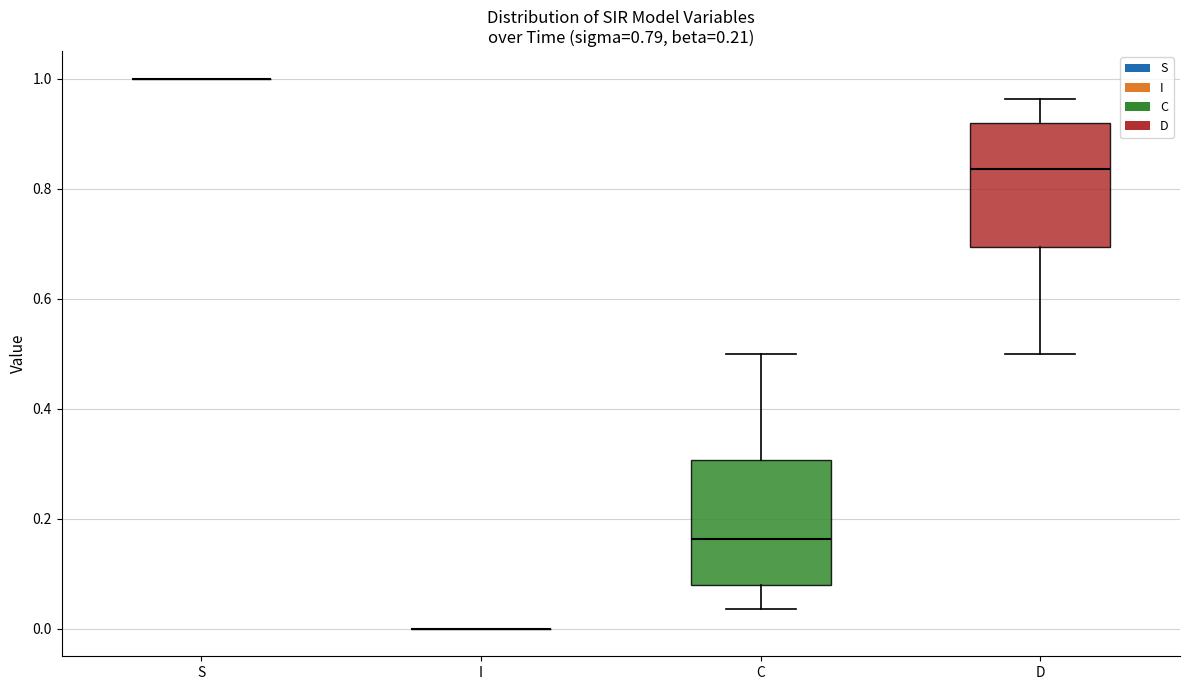

Reading left to right, read every box against the y-axis: the position of its median line, the range the box covers, and the ends of its whiskers. The values are not printed on the chart, so give them approximately, as read against the axis.

S: box collapsed to a line at 1.00, whiskers 1.00 to 1.00
I: box collapsed to a line at 0.00, whiskers 0.00 to 0.00
C: median 0.16, box 0.08 to 0.30, whiskers 0.04 to 0.50
D: median 0.84, box 0.70 to 0.92, whiskers 0.50 to 0.96